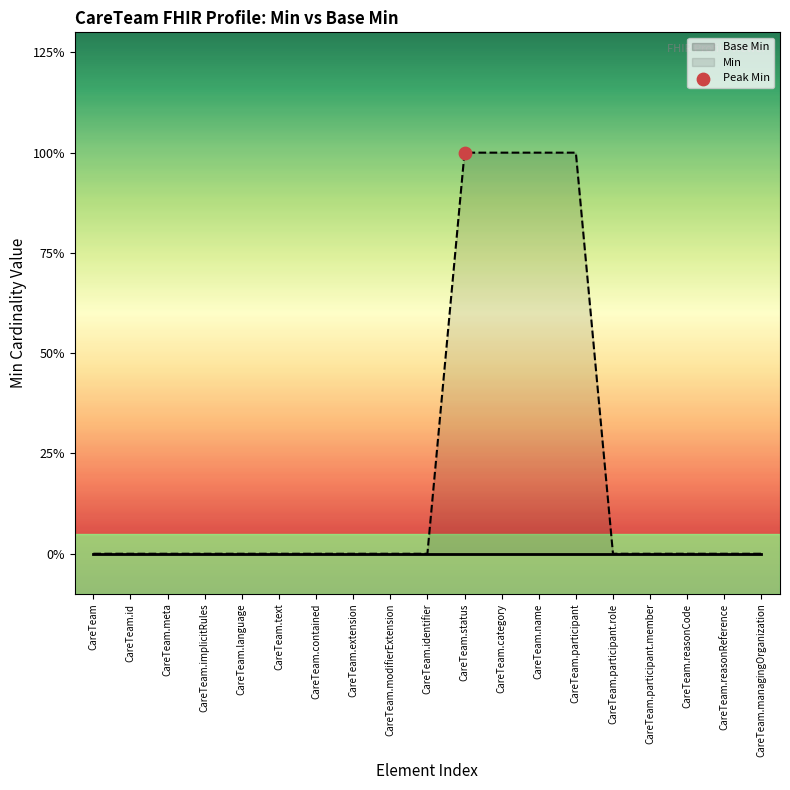

Which series has the largest total across all categories?

Min